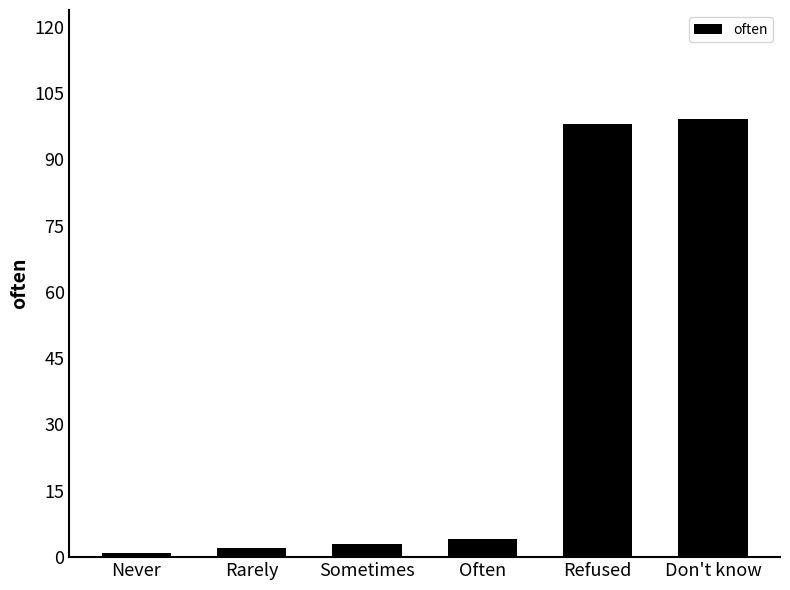

Between Refused and Often, which is larger?

Refused